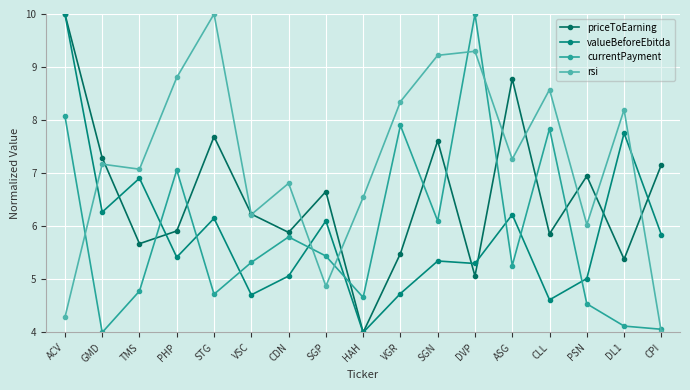

Where does the priceToEarning series first go above 6?

ACV